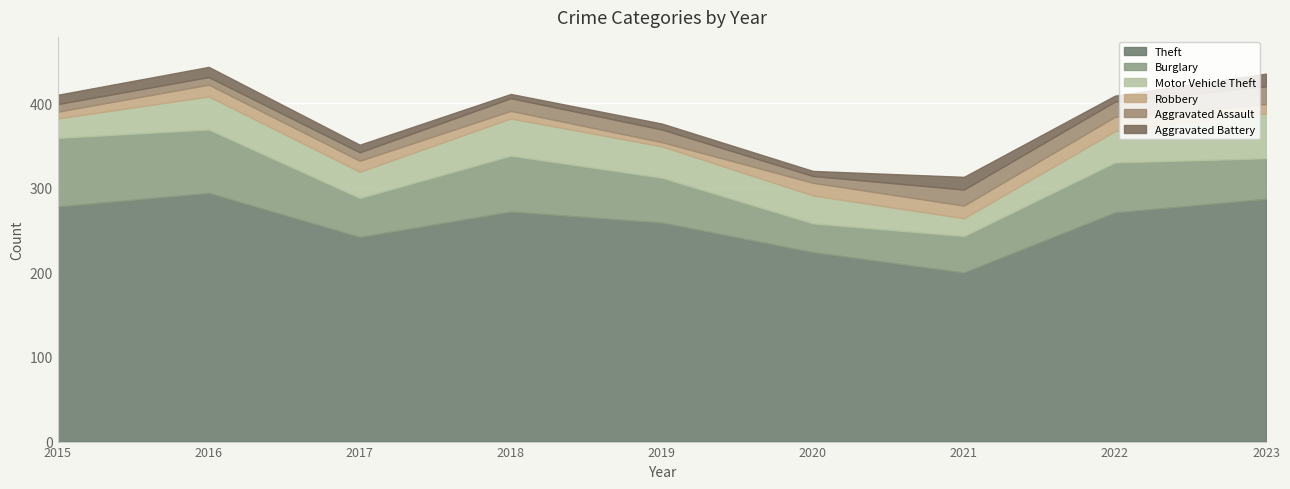

What is the value of the Robbery point at the 2nd from the left?

14